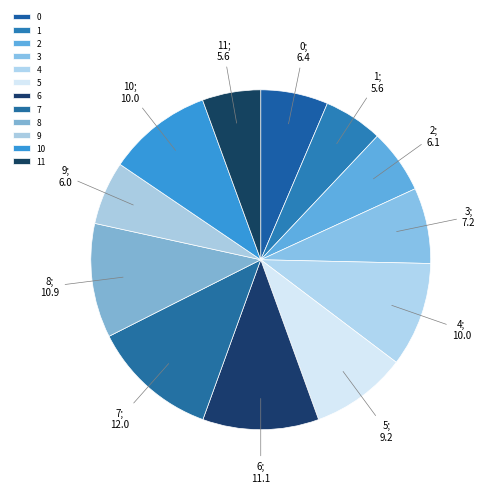

What percentage is the 10 slice, to the nearest percent?

10%